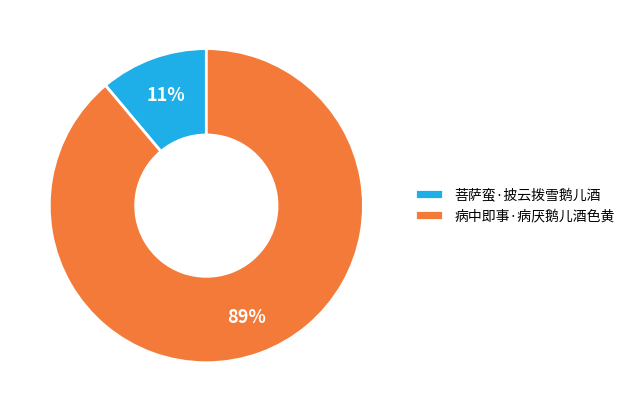

Is 病中即事·病厌鹅儿酒色黄 the majority of the pie?

Yes